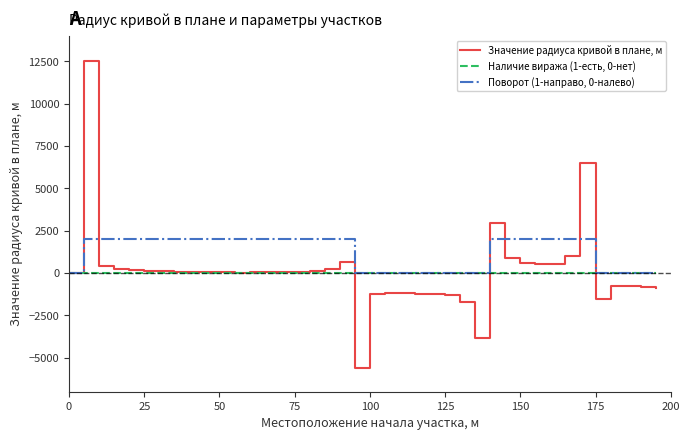

What are all the series names shown in the legend?

Значение радиуса кривой в плане, м, Наличие виража (1-есть, 0-нет), Поворот (1-направо, 0-налево)